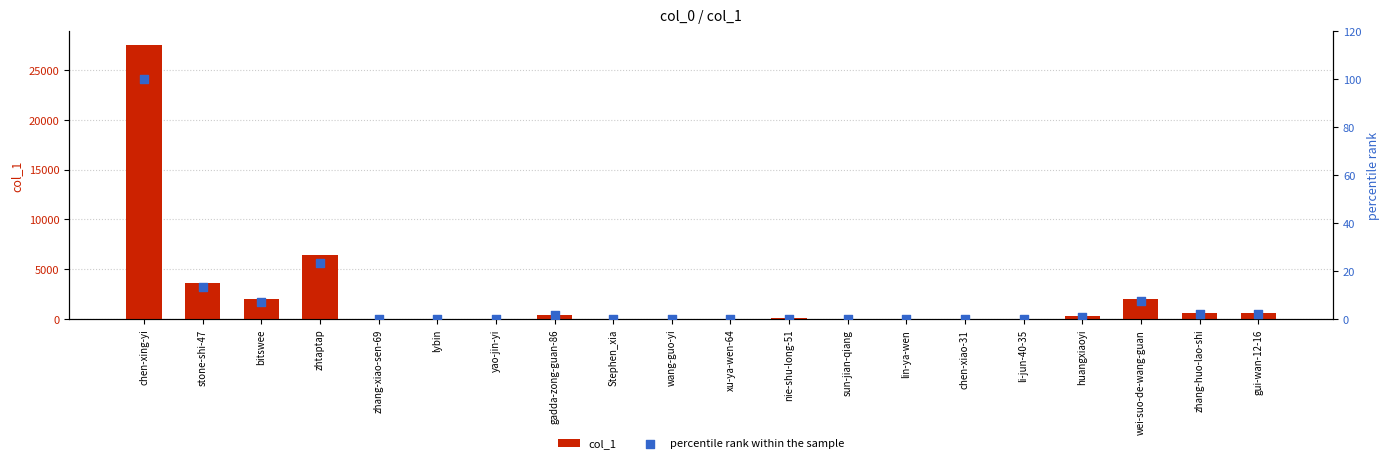

Which series contains the highest Y value?

col_1